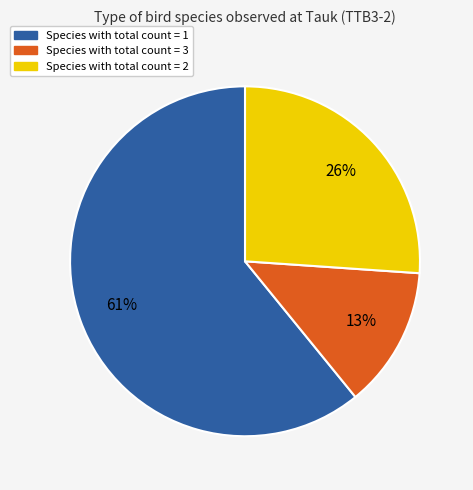

To the nearest percent, what is the difference between the largest and smallest slice percentages?

48%